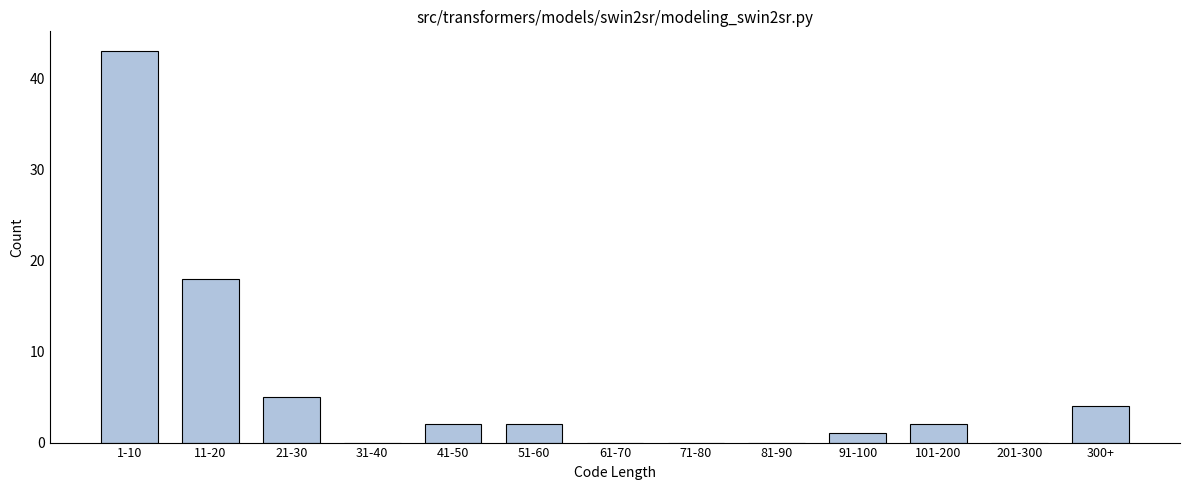

Reading left to right, extract all data points from this chart.

1-10=43	11-20=18	21-30=5	31-40=0	41-50=2	51-60=2	61-70=0	71-80=0	81-90=0	91-100=1	101-200=2	201-300=0	300+=4